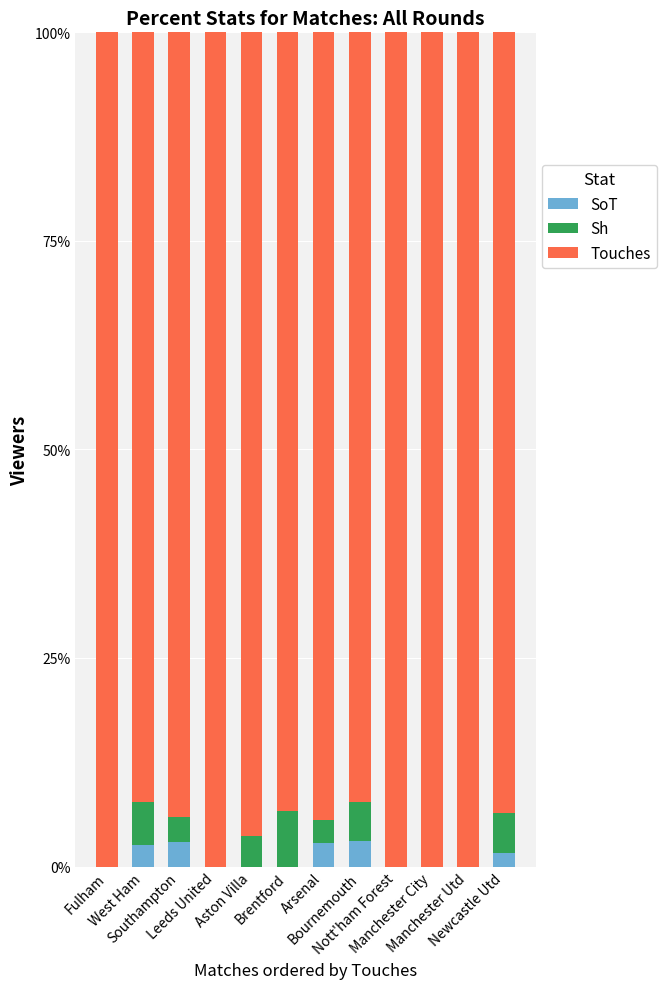

What is the sum of all SoT values?

13.0